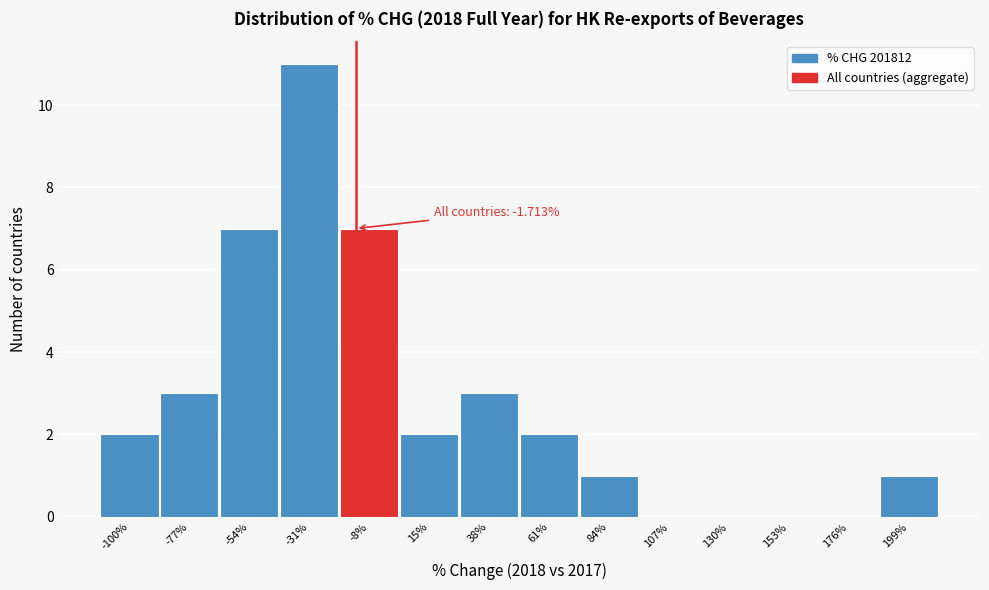

Reading left to right, what are all the values shown in this chart?

-100%=2	-77%=3	-54%=7	-31%=11	-8%=7	15%=2	38%=3	61%=2	84%=1	107%=0	130%=0	153%=0	176%=0	199%=1